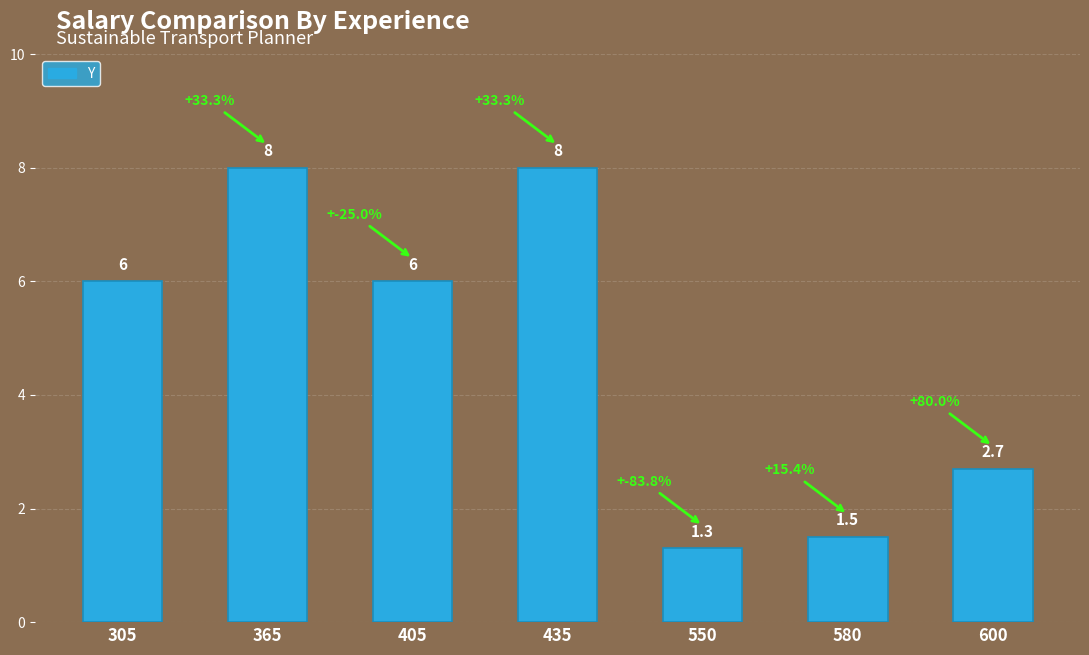

At which label is the value closest to 4?

600